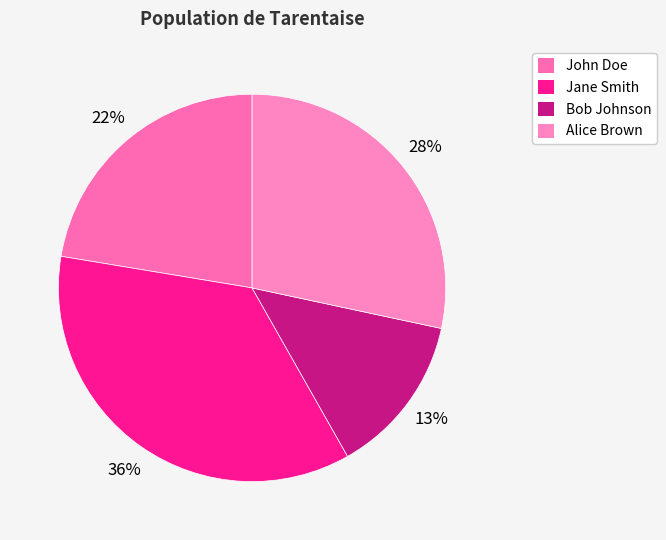

Is there any slice that represents more than half of the pie?

No